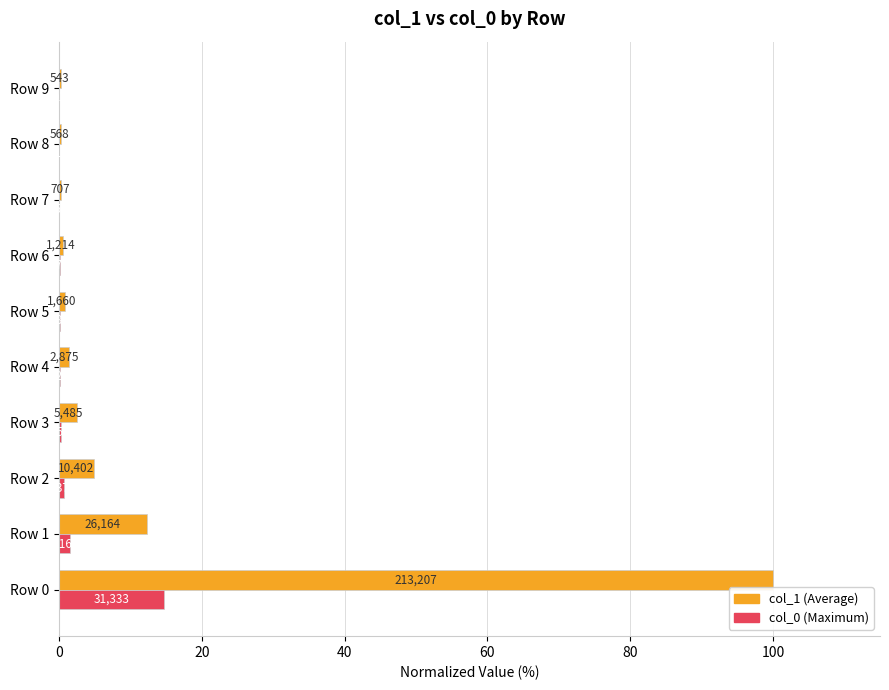

Reading left to right, transcribe all the data shown in this chart.

col_1: 100.0	12.3	4.9	2.6	1.3	0.8	0.6	0.3	0.3	0.3
col_0: 14.7	1.5	0.6	0.3	0.2	0.1	0.1	0.1	0.1	0.0